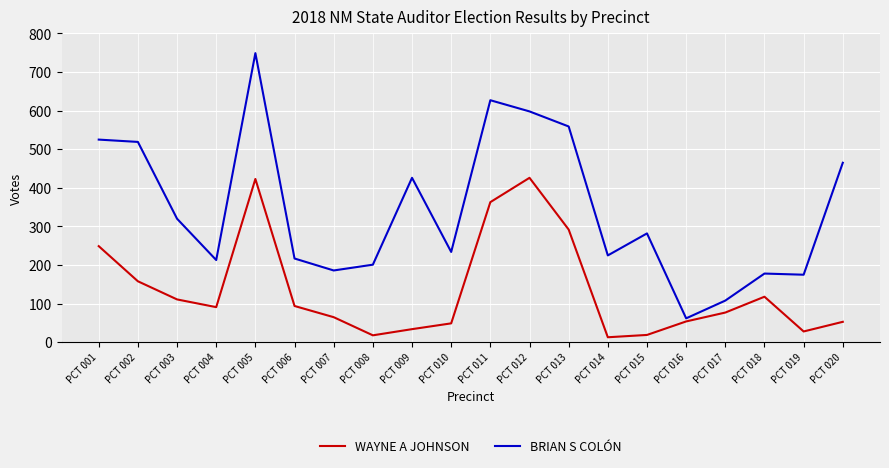

List the series in order of their overall mean, highest first.

BRIAN S COLÓN, WAYNE A JOHNSON